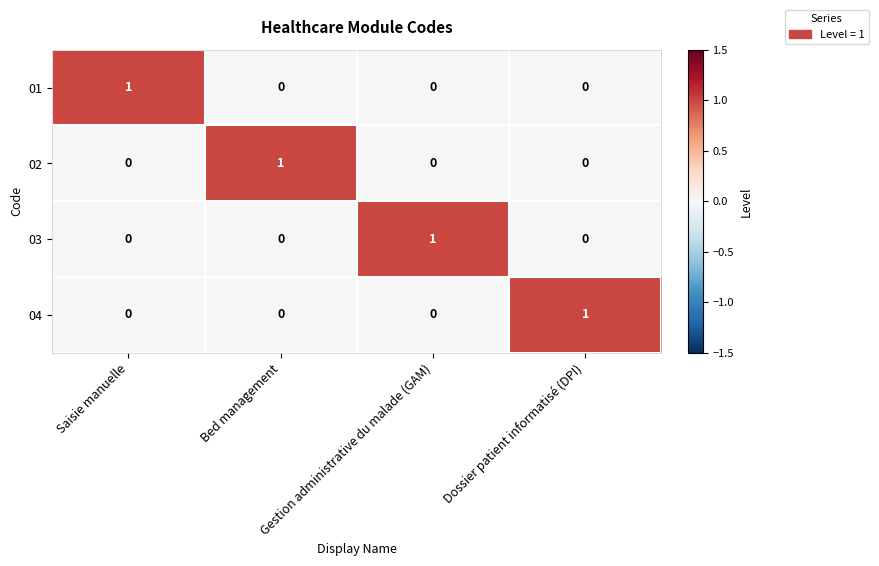

Is it true that 01 equals 0 at Dossier patient informatisé (DPI)?

True